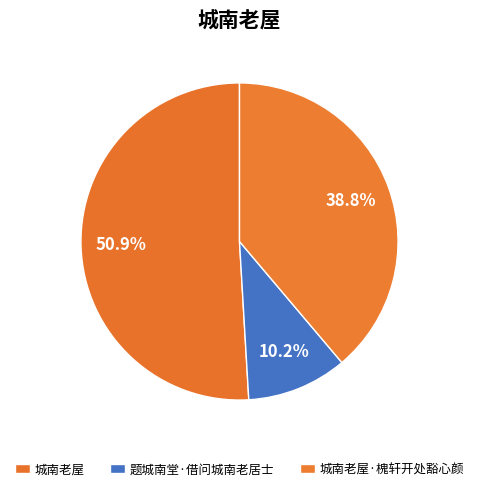

How many slices are in this pie chart?

3